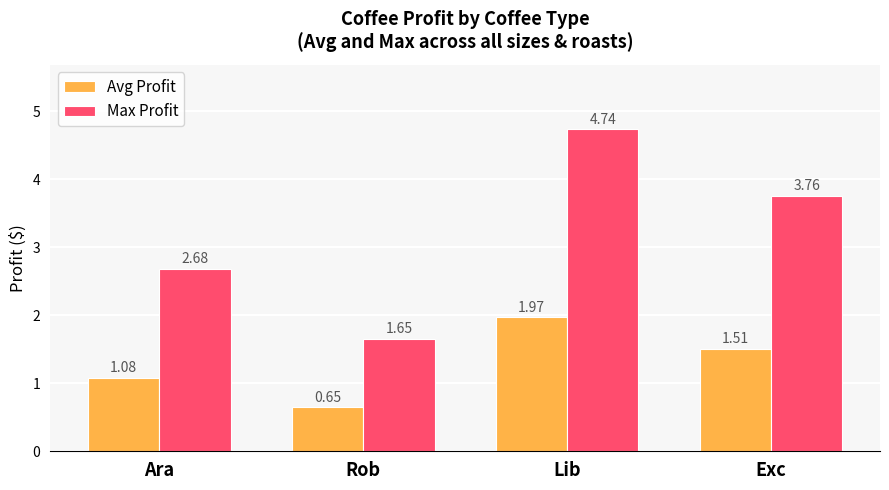

Where does the Max Profit series first go above 3?

Lib